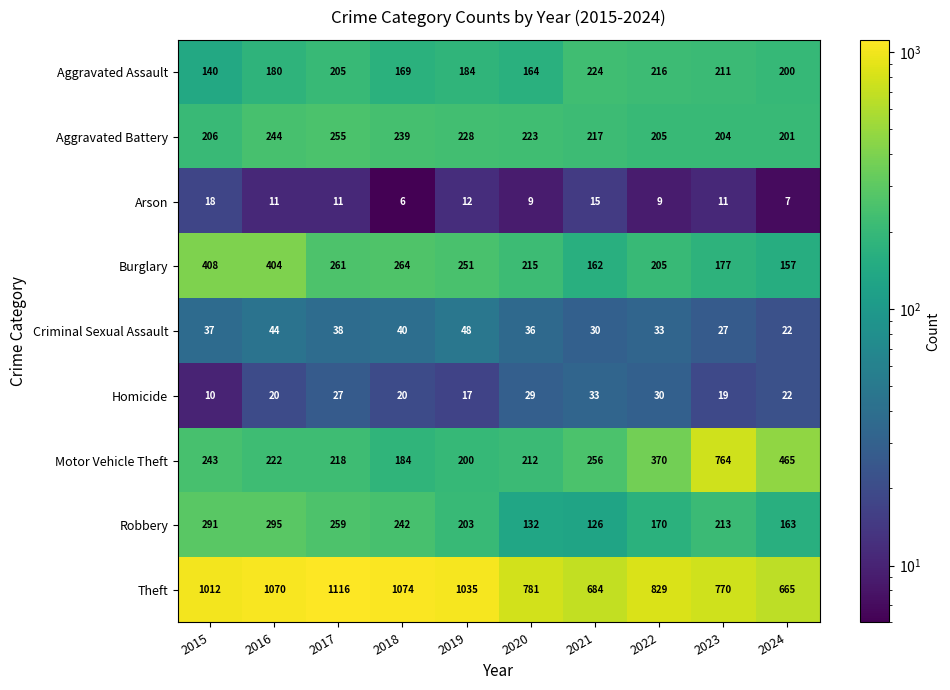

The Arson series shows 11 at 2024. True or false?

False